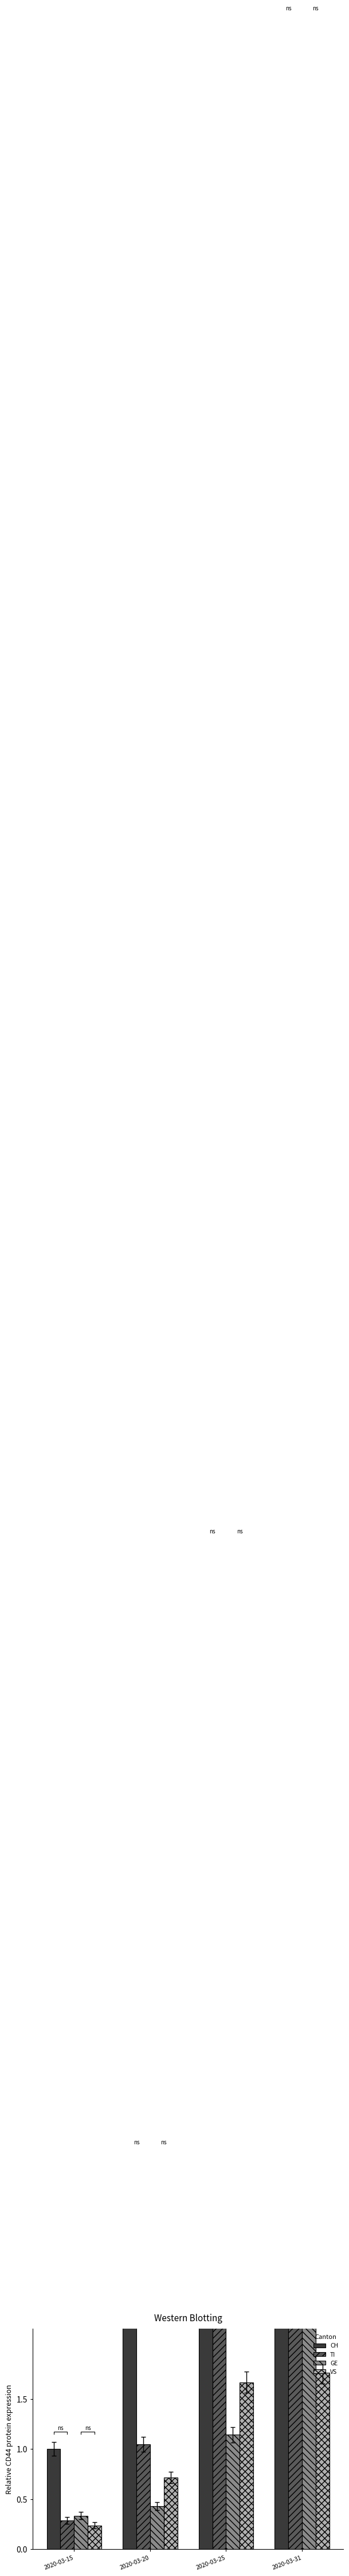

What is the sum of the CH values at 2020-03-20 and 2020-03-25?

13.2